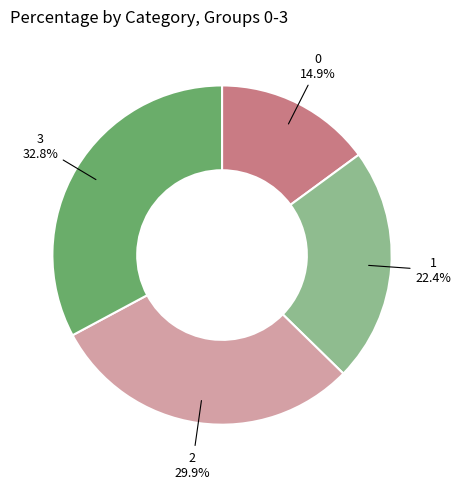

Which has a higher value, 2 or 3?

3